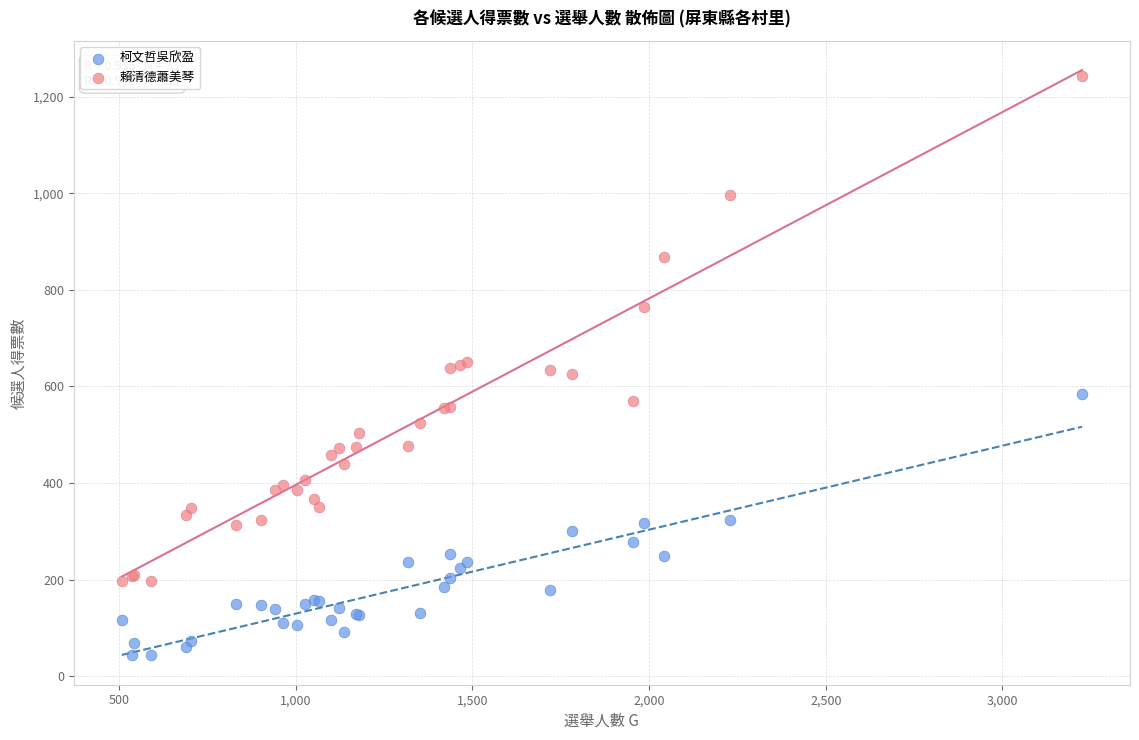

Which series reaches the minimum Y coordinate?

柯文哲吳欣盈